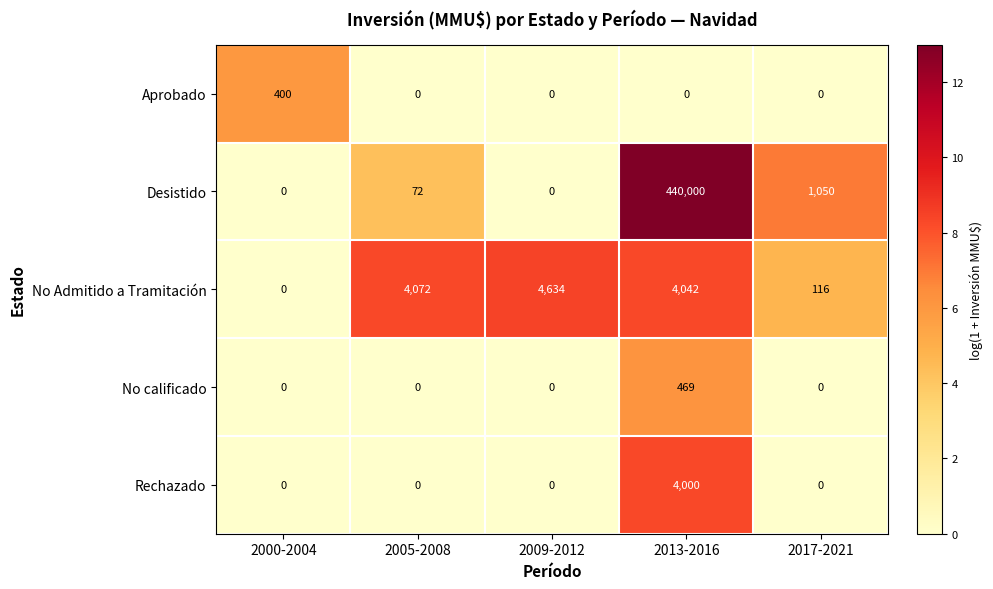

True or false: Desistido has a value of 1050 at 2017-2021.

True